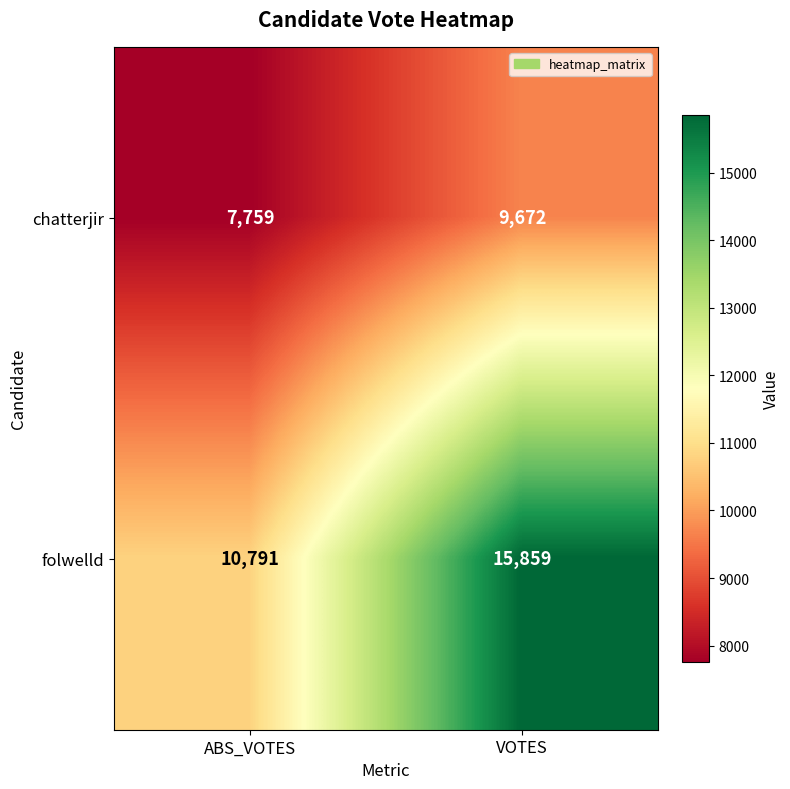

What is the difference between the highest and lowest values at VOTES?

6187